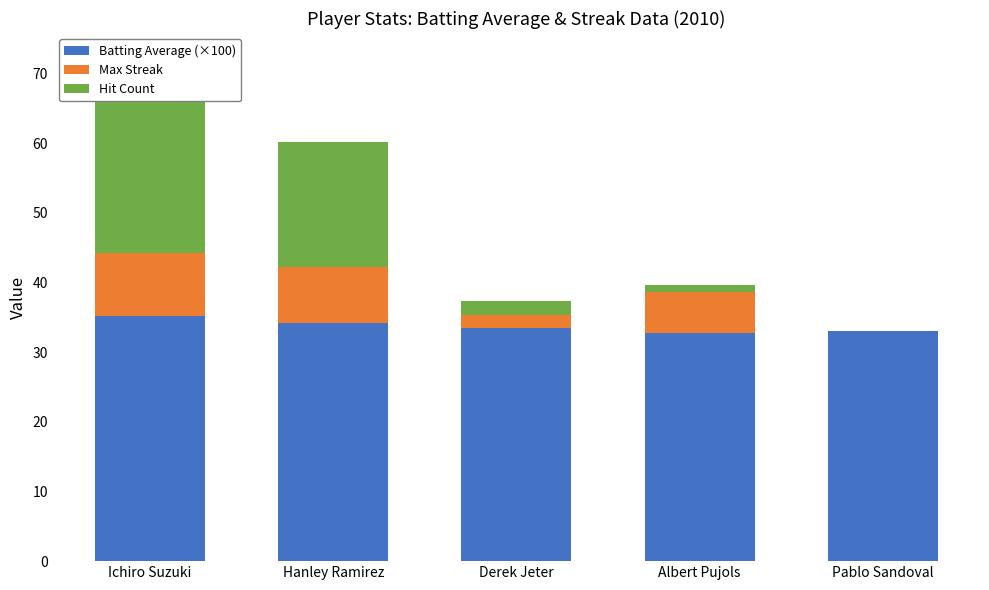

What is the difference between the second highest and minimum values in the Batting Average (×100) series?

1.5